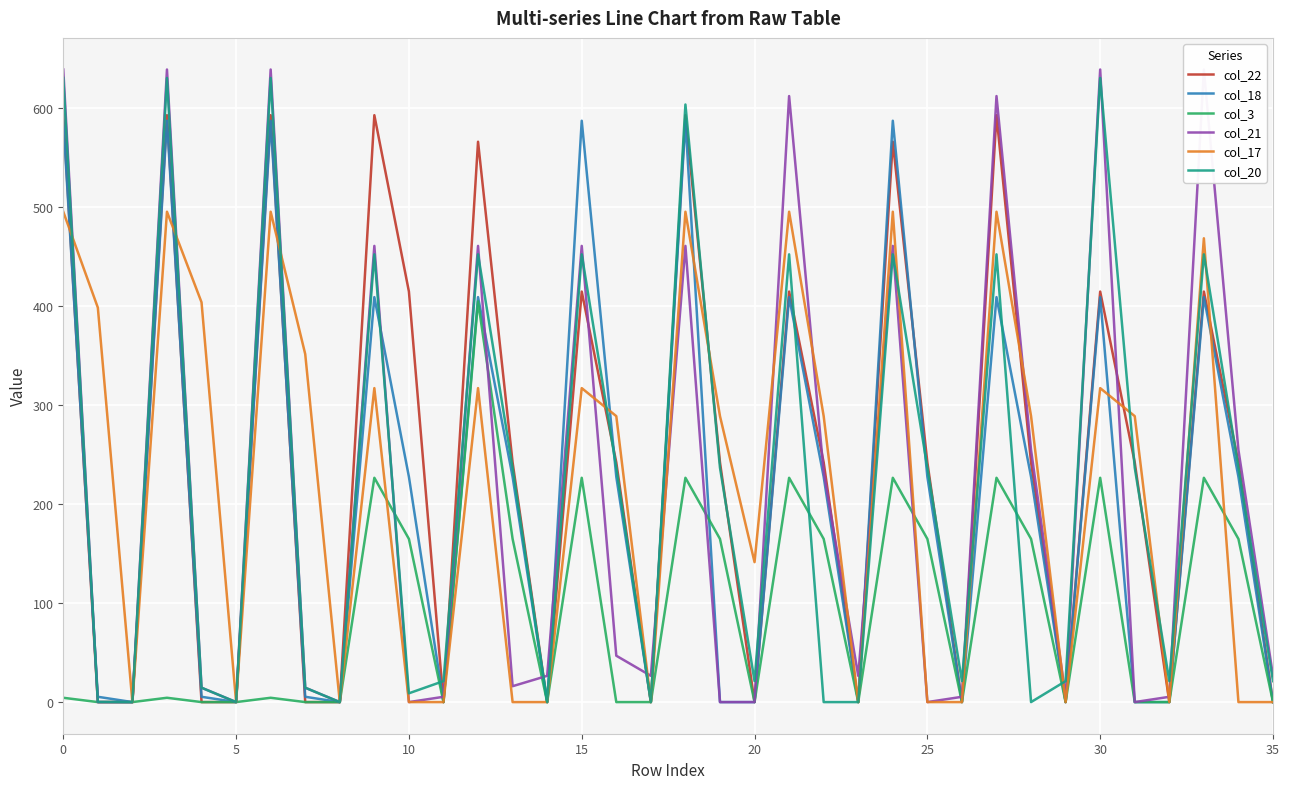

True or false: col_3 has a value of 232.5 at 25.

False